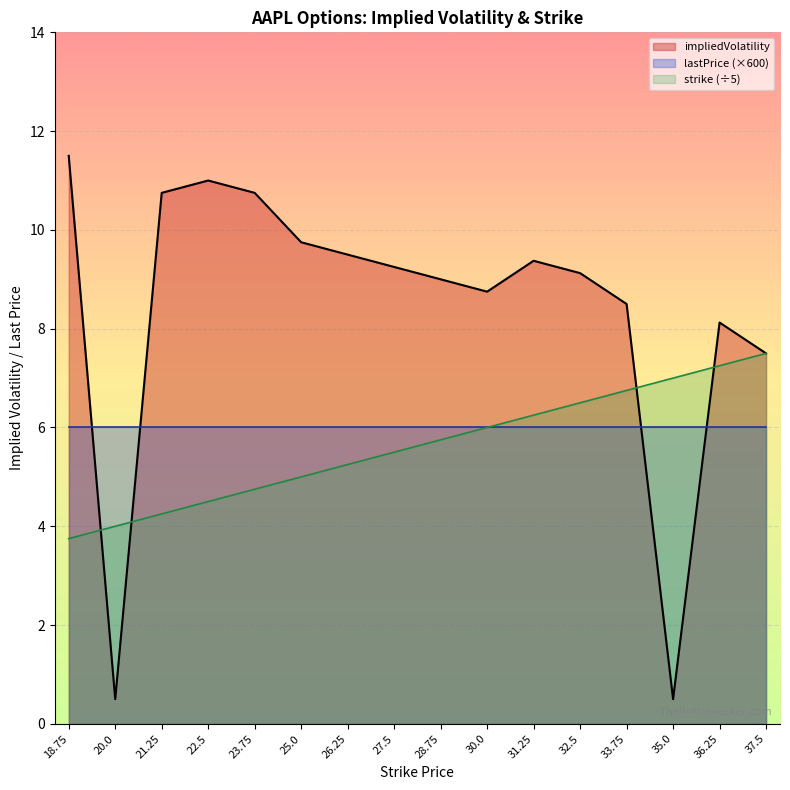

Where is strike nearest to the value 5?

25.0